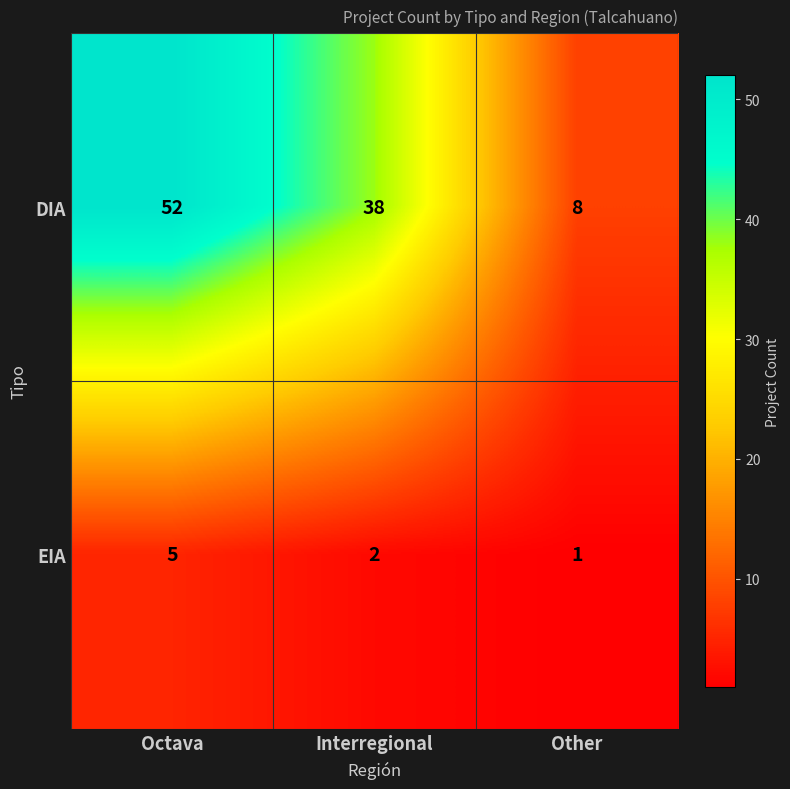

Rank the series at Interregional from highest to lowest value.

DIA, EIA